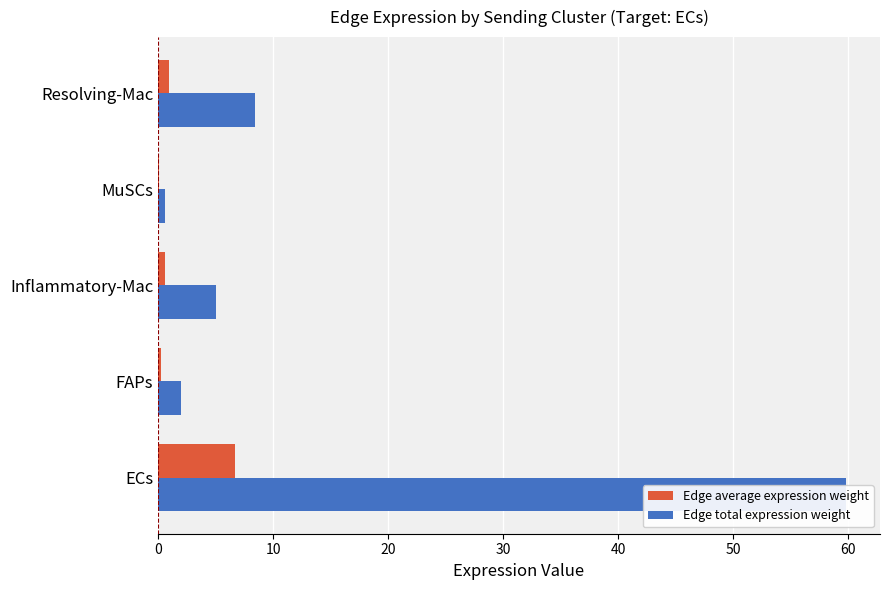

Which series has the largest range (max minus min)?

Edge total expression weight